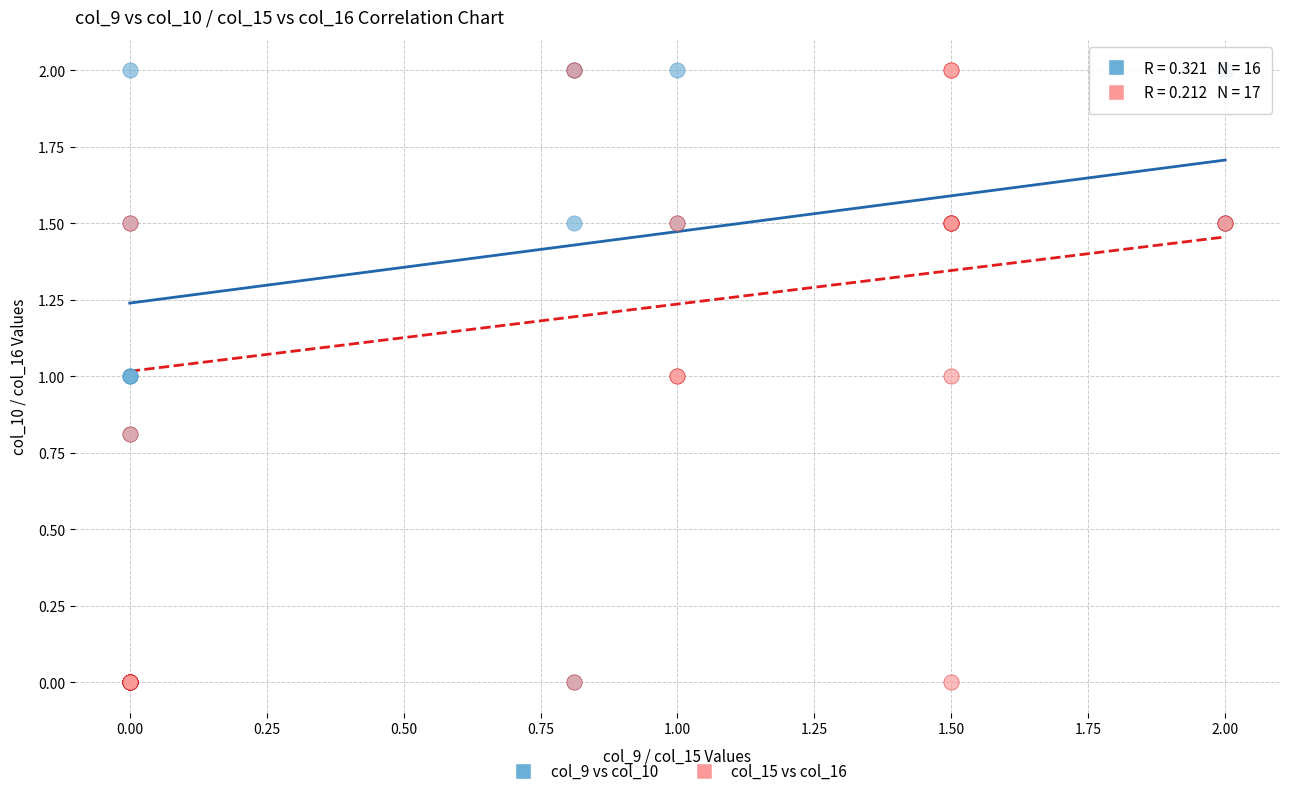

What are all the series names shown in the legend?

col_9 vs col_10, col_15 vs col_16